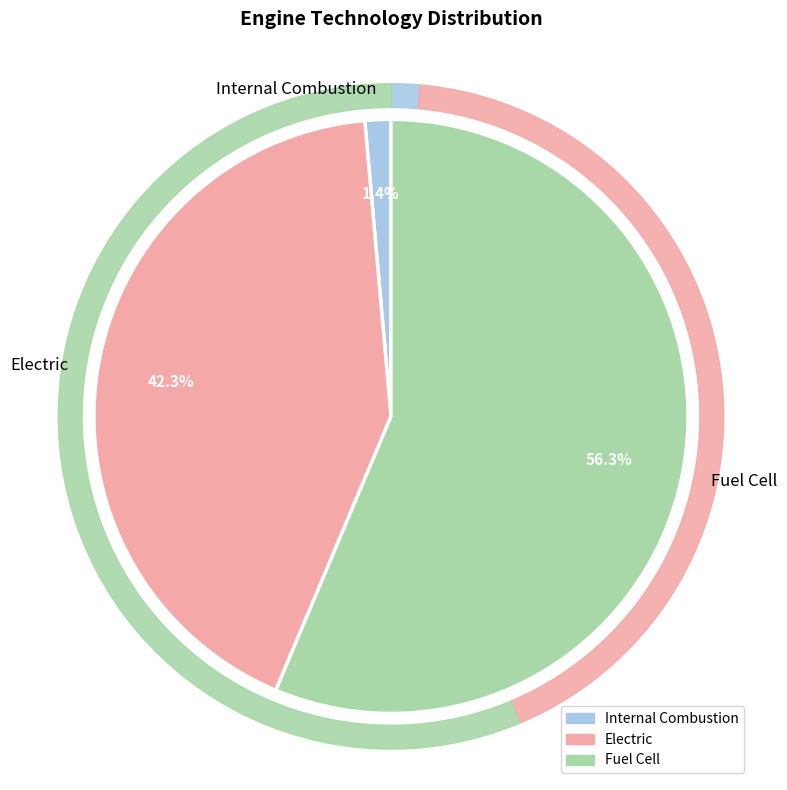

Count the number of slices in the pie.

3